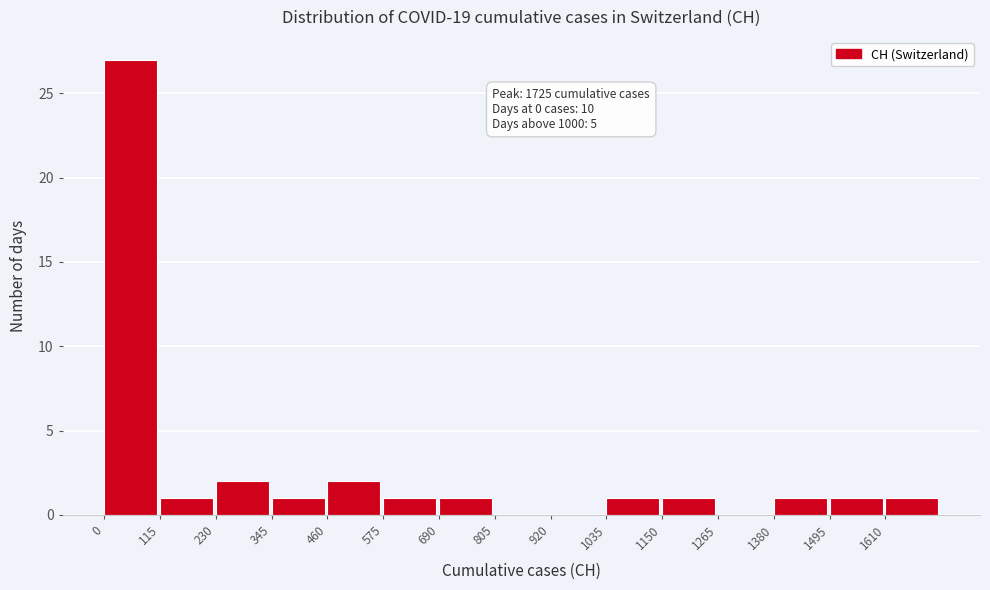

Over which range of the x-axis is the bar tallest?

0 to 115